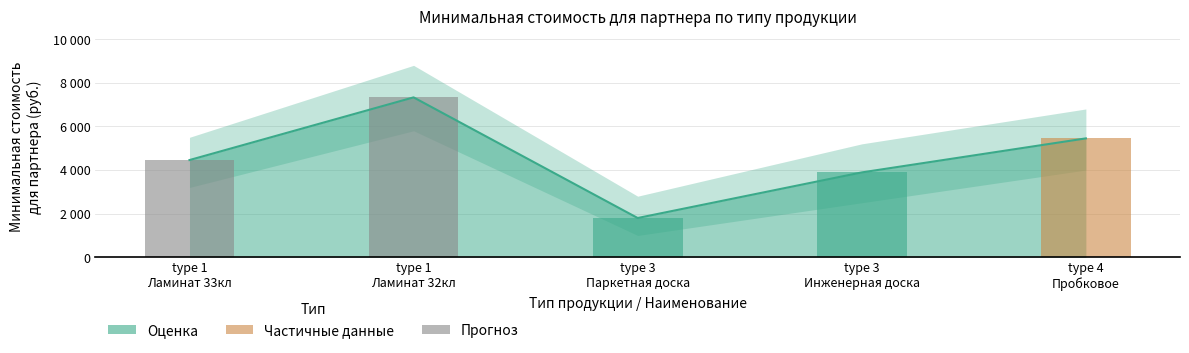

What position from the left is type 1
Ламинат 33кл?

1